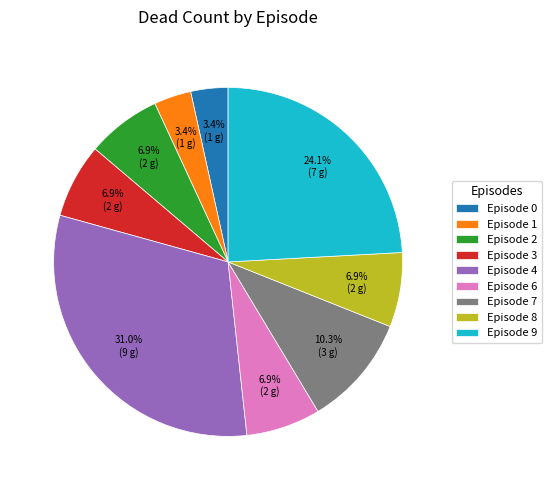

Is Episode 8 the majority of the pie?

No